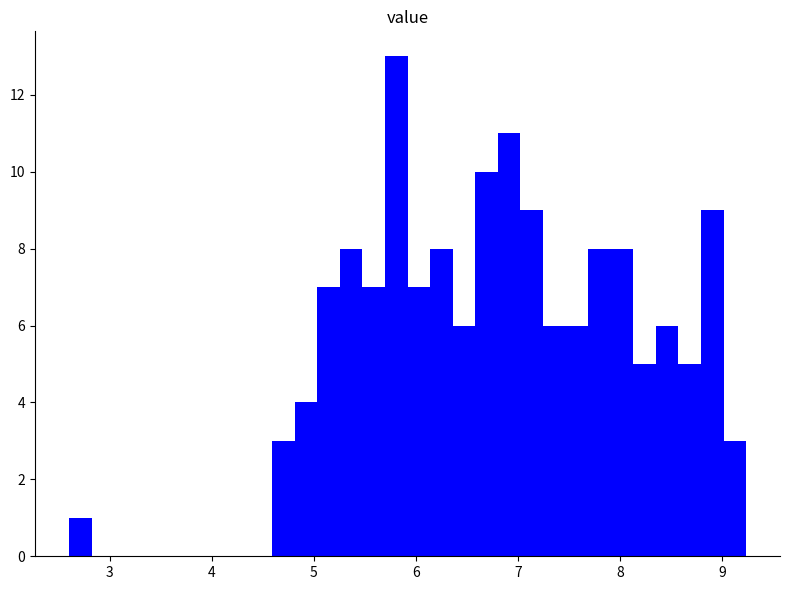

Read against the x-axis, roughly where is the centre of the tallest bar?

5.8